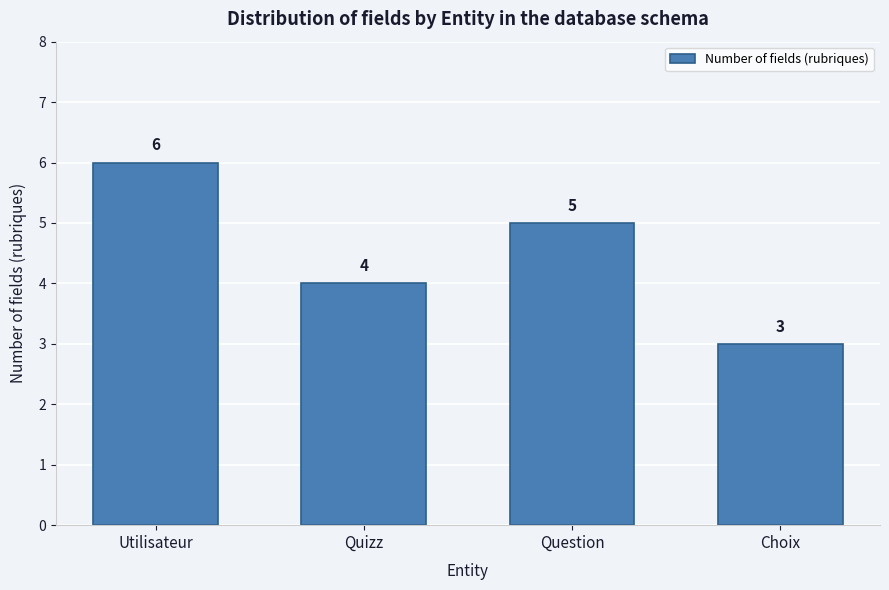

Reading left to right, list all the values displayed in this chart.

6	4	5	3